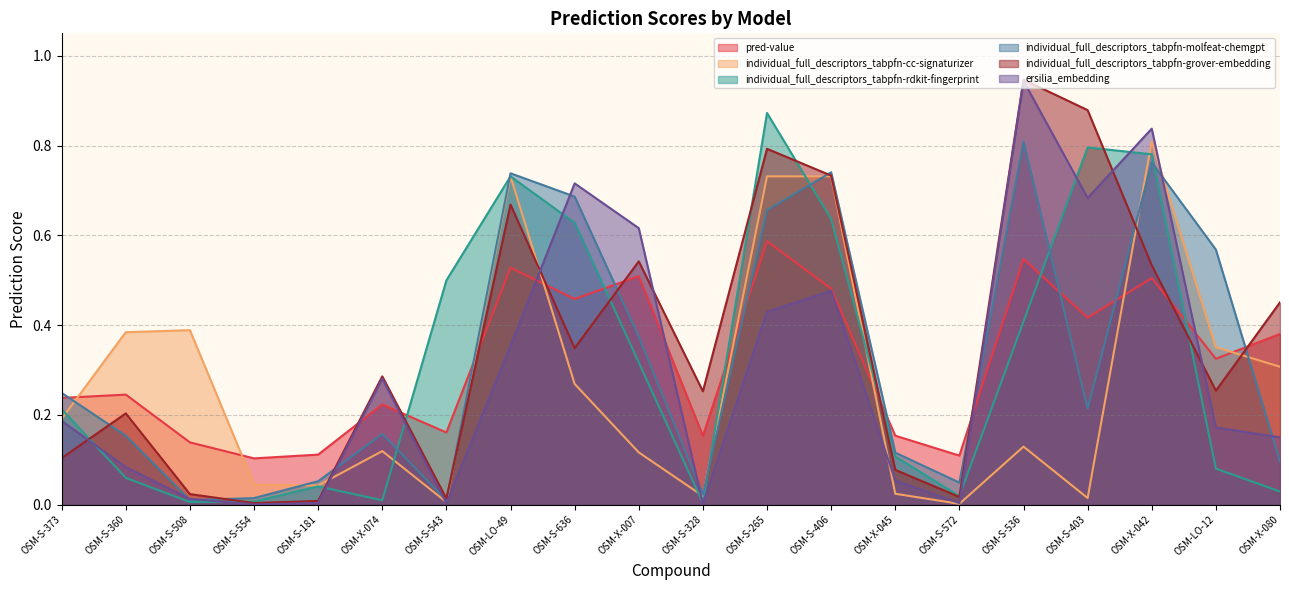

Reading left to right, what are all the values shown in this chart?

pred-value: 0.2	0.2	0.1	0.1	0.1	0.2	0.2	0.5	0.5	0.5	0.2	0.6	0.5	0.2	0.1	0.5	0.4	0.5	0.3	0.4
individual_full_descriptors_tabpfn-cc-signaturizer: 0.2	0.4	0.4	0.0	0.0	0.1	0.0	0.7	0.3	0.1	0.0	0.7	0.7	0.0	0.0	0.1	0.0	0.8	0.4	0.3
individual_full_descriptors_tabpfn-rdkit-fingerprint: 0.2	0.1	0.0	0.0	0.0	0.0	0.5	0.7	0.6	0.3	0.0	0.9	0.6	0.1	0.0	0.4	0.8	0.8	0.1	0.0
individual_full_descriptors_tabpfn-molfeat-chemgpt: 0.2	0.2	0.0	0.0	0.1	0.2	0.0	0.7	0.7	0.4	0.0	0.7	0.7	0.1	0.0	0.8	0.2	0.8	0.6	0.1
individual_full_descriptors_tabpfn-grover-embedding: 0.1	0.2	0.0	0.0	0.0	0.3	0.0	0.7	0.3	0.5	0.3	0.8	0.7	0.1	0.0	0.9	0.9	0.5	0.3	0.5
ersilia_embedding: 0.2	0.1	0.0	0.0	0.0	0.3	0.0	0.4	0.7	0.6	0.0	0.4	0.5	0.1	0.0	0.9	0.7	0.8	0.2	0.1